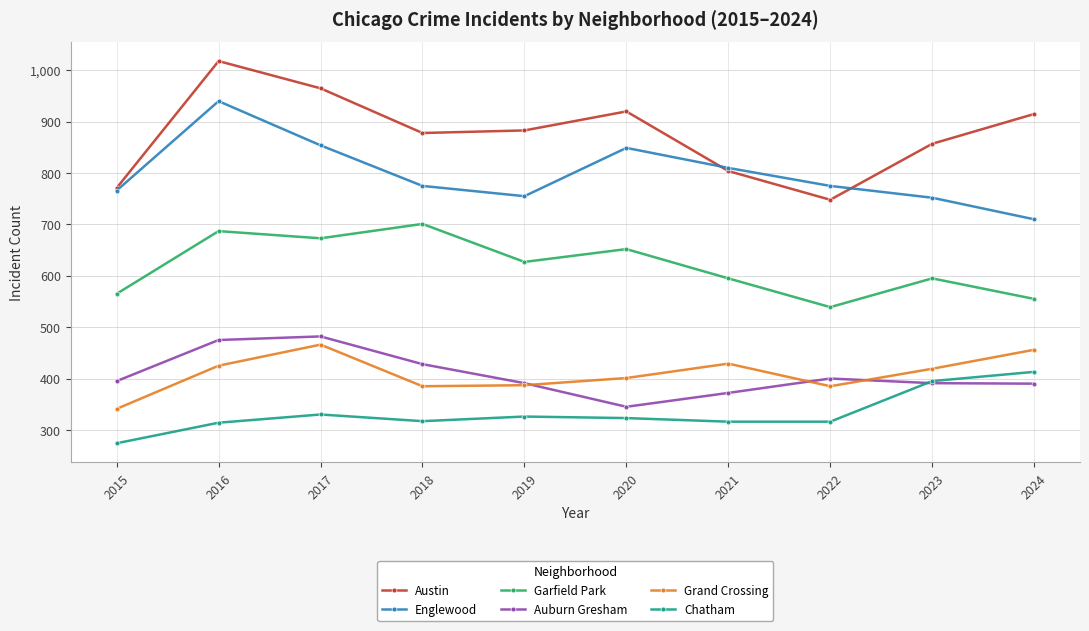

What is the approximate value of Austin at 2021?

804